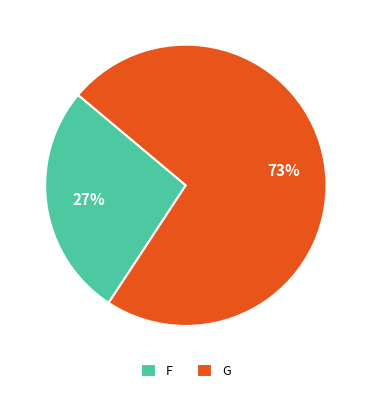

Rank the categories by value from lowest to highest.

F, G